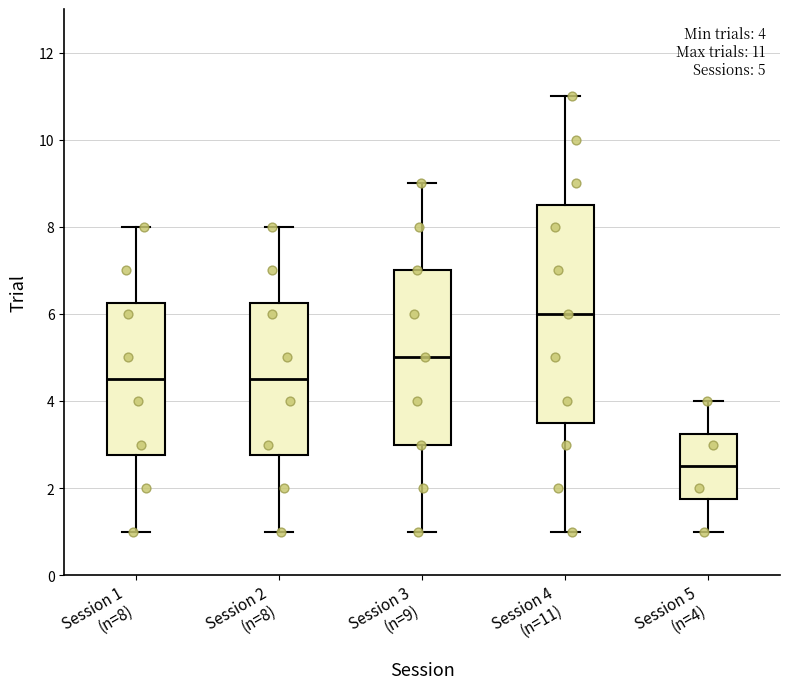

Comparing the boxes themselves (not the whiskers), which one is the tallest?

Session 4 (n=11)